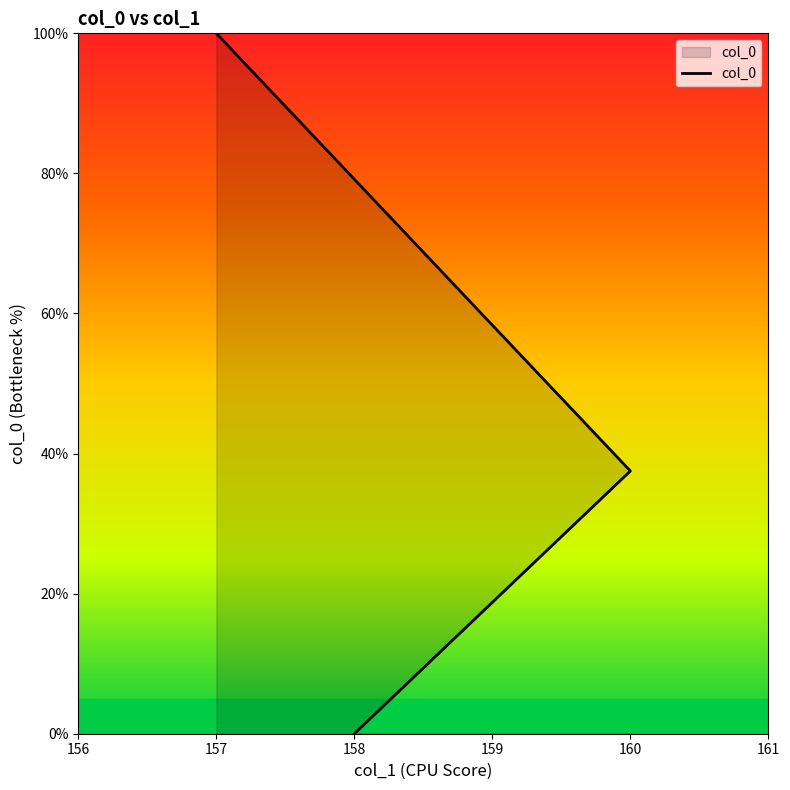

How many positive values are there?

2